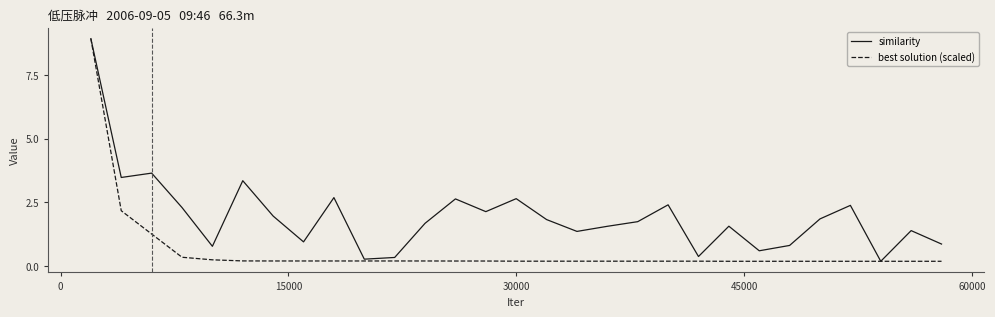

How many interior local peaks does the similarity series have?

9